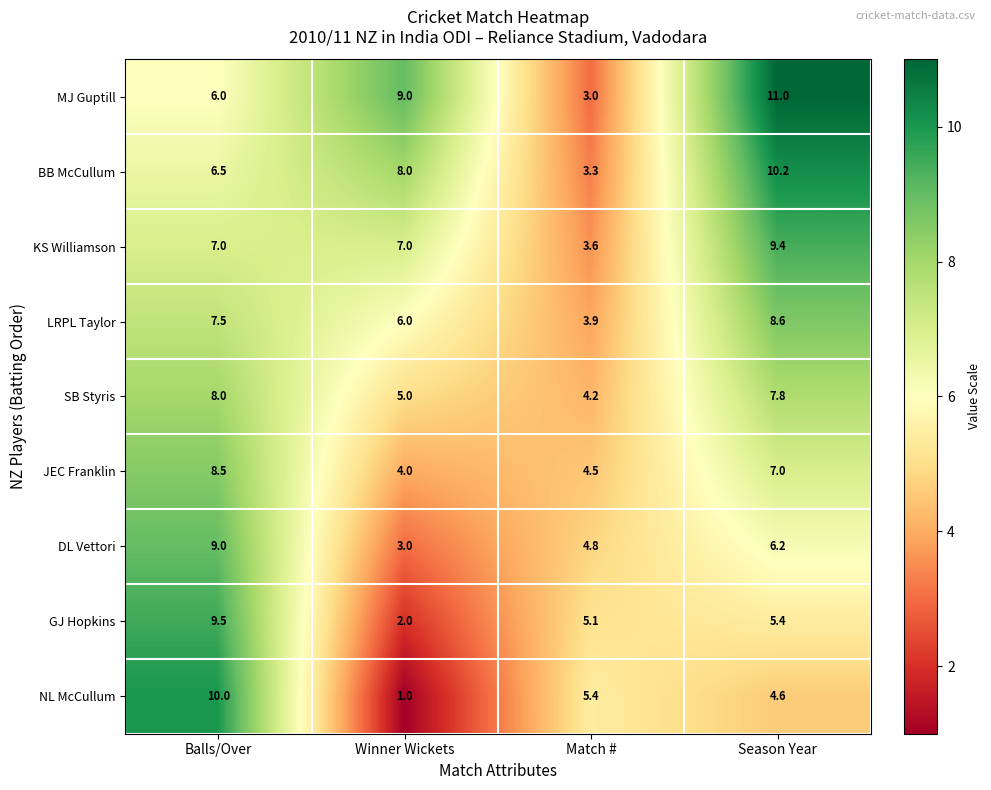

What is the maximum value shown in the chart?

11.0